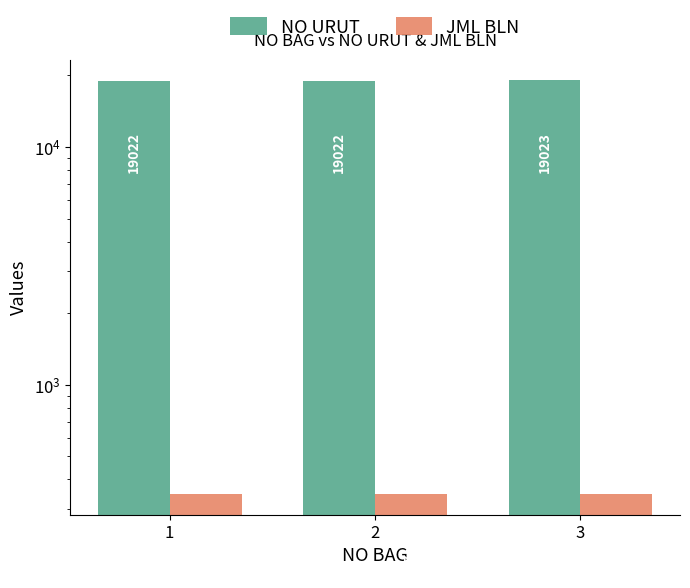

The JML BLN series shows 153 at 3. True or false?

False